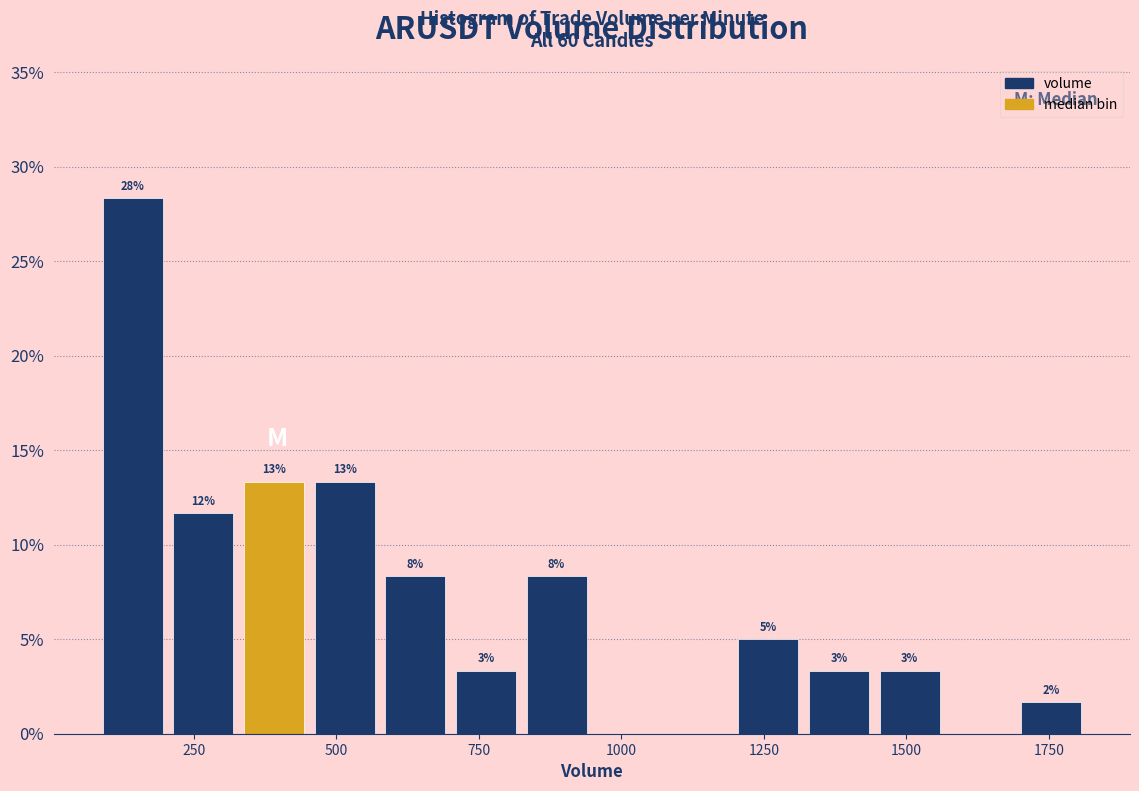

Read against the x-axis, roughly where is the centre of the tallest bar?

150